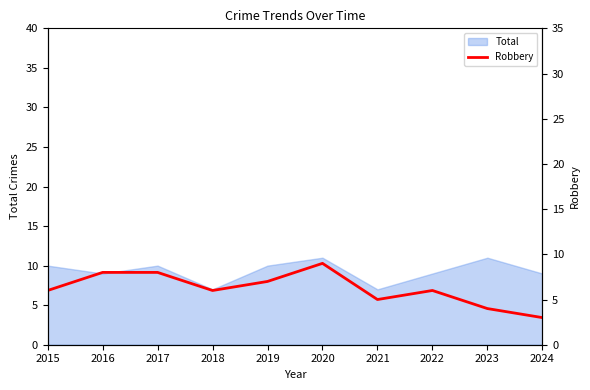

The chart shows a value of 6 at 2023. True or false?

False